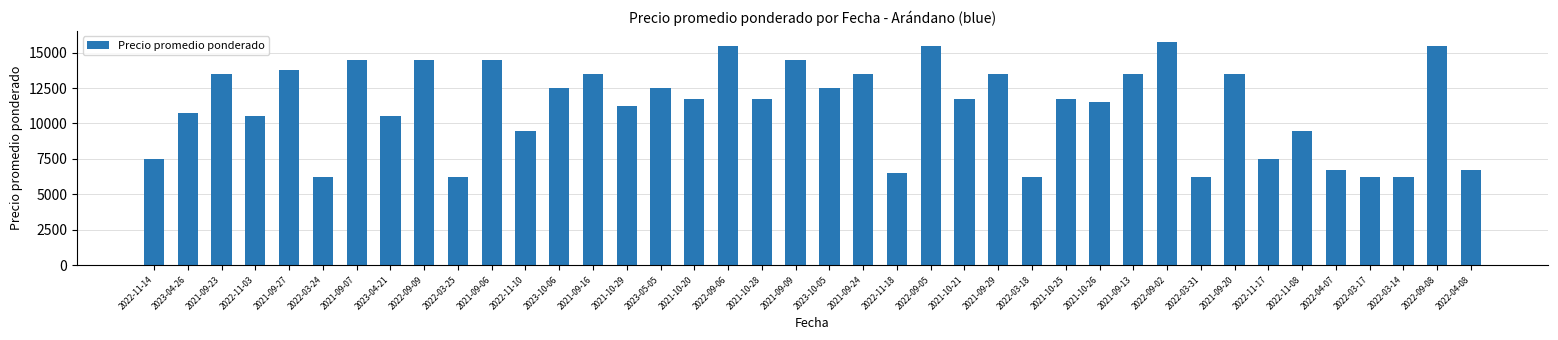

How many values are below 11750?

18